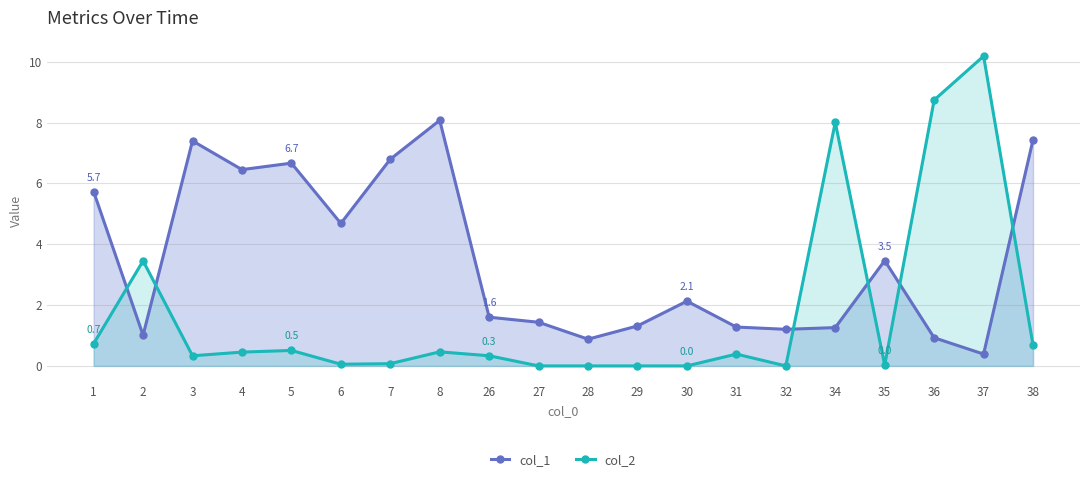

What is the difference between the maximum and minimum values in the col_1 series?

7.7